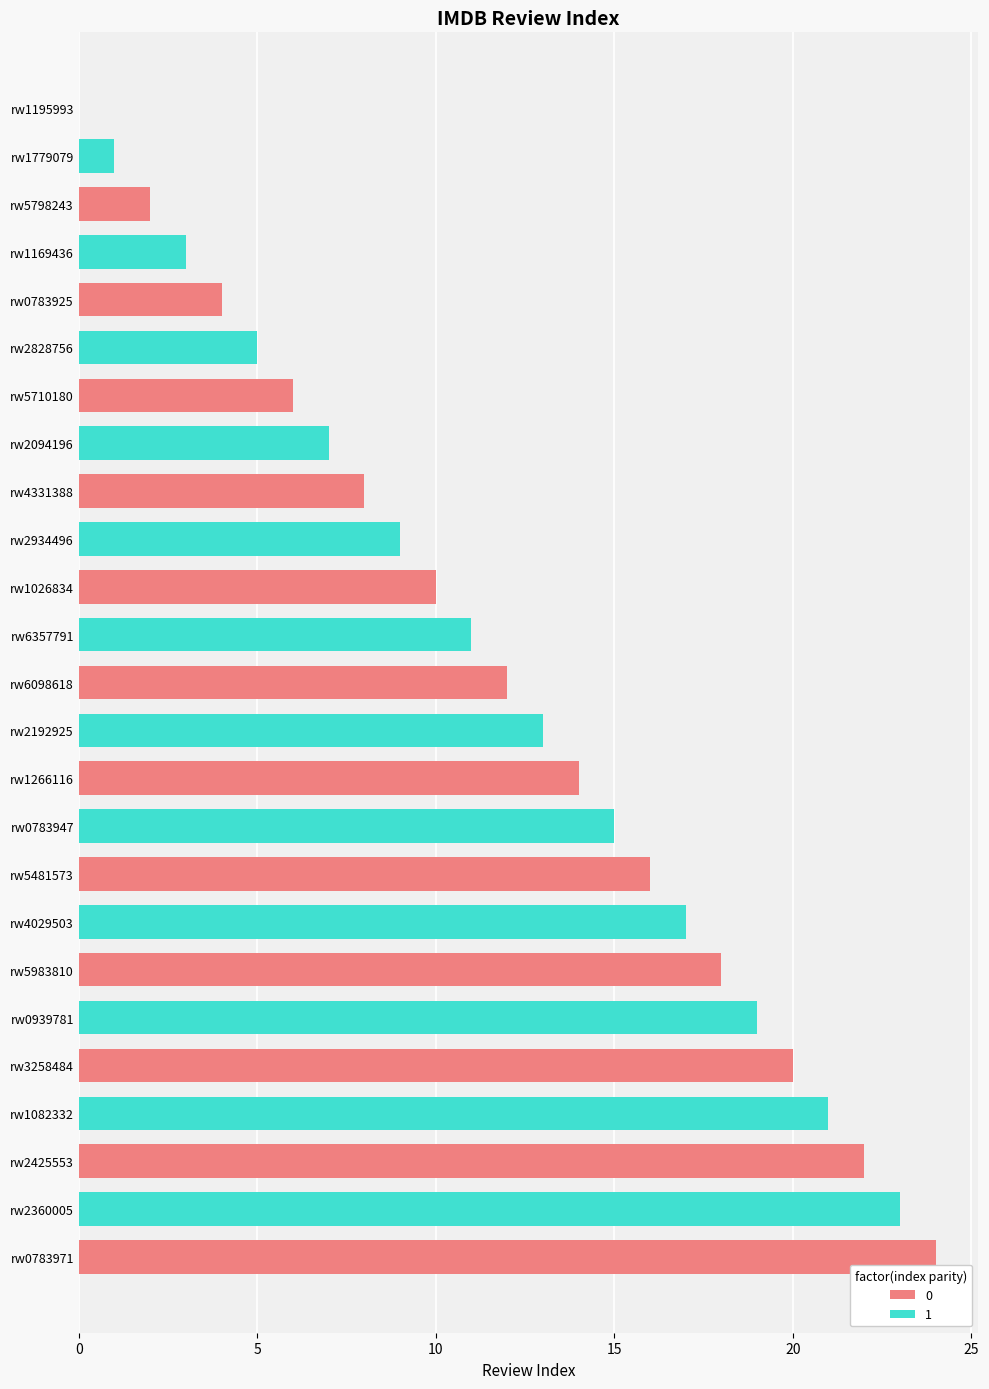

At which label does the data first exceed 12?

rw2192925